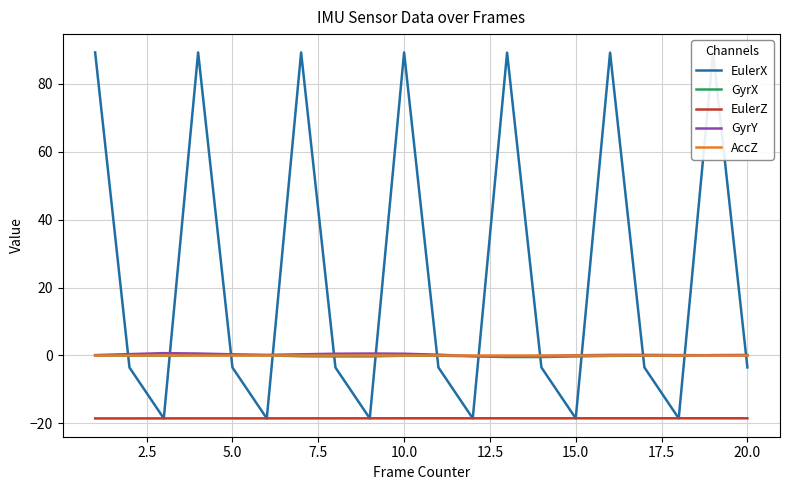

Which series has the widest spread of values?

EulerX